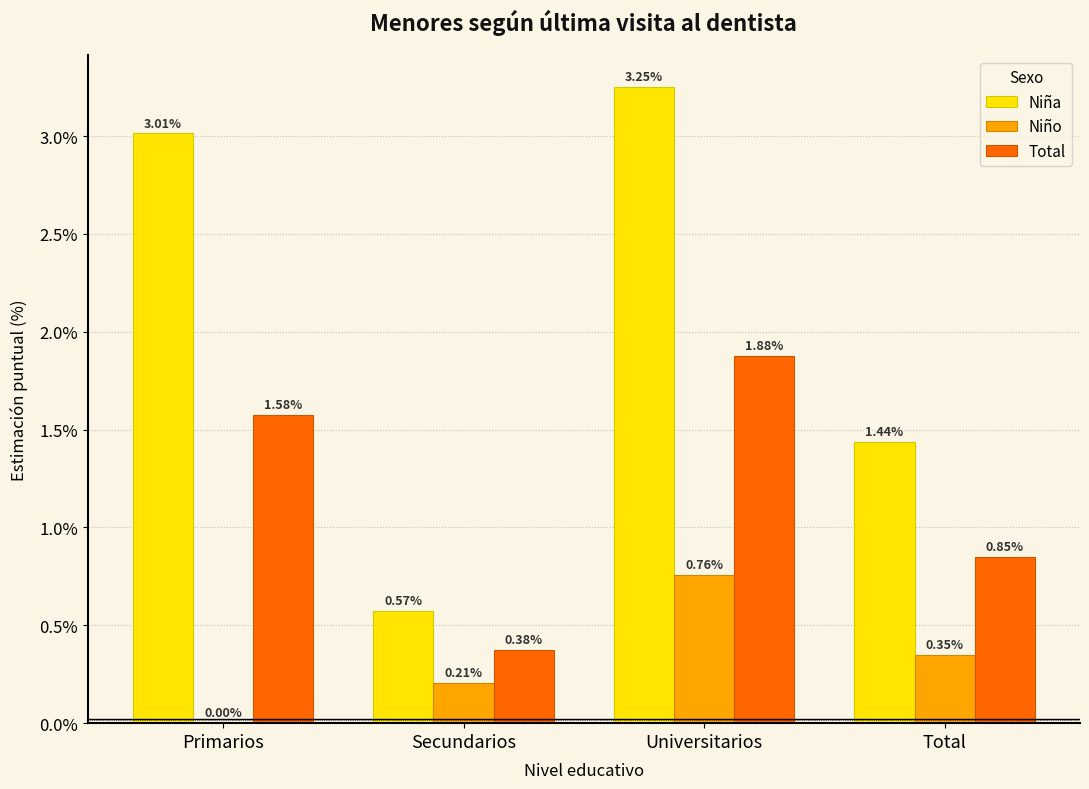

At which label does Niña first exceed 3?

Primarios